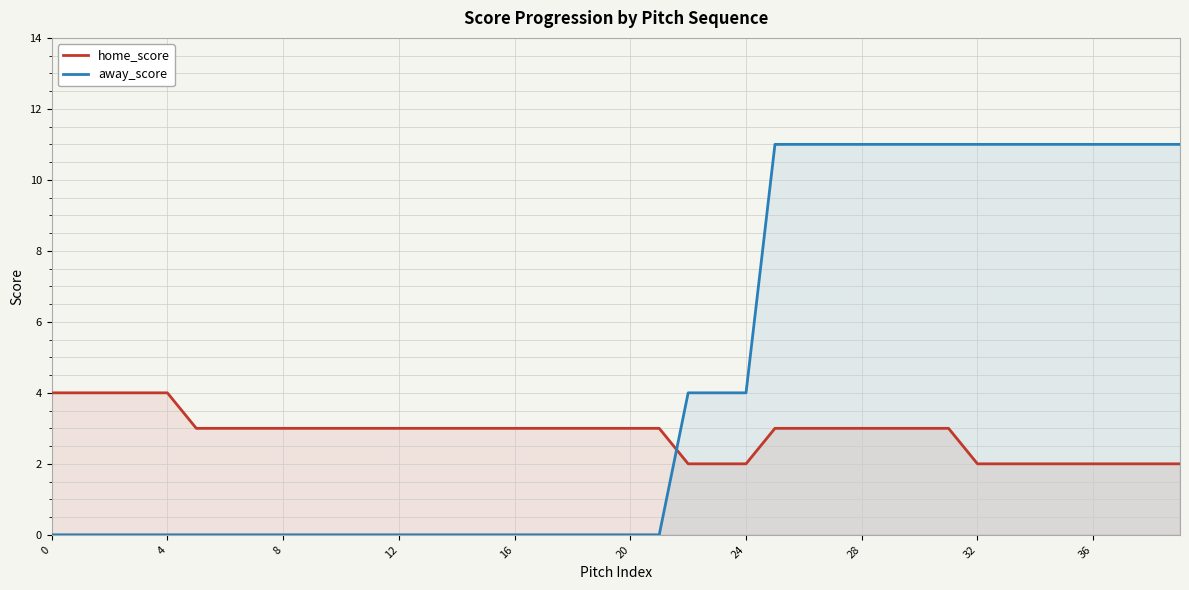

Reading right to left, extract all data points from this chart.

home_score: 2	2	2	2	2	2	2	2	3	3	3	3	3	3	3	2	2	2	3	3	3	3	3	3	3	3	3	3	3	3	3	3	3	3	3	4	4	4	4	4
away_score: 11	11	11	11	11	11	11	11	11	11	11	11	11	11	11	4	4	4	0	0	0	0	0	0	0	0	0	0	0	0	0	0	0	0	0	0	0	0	0	0